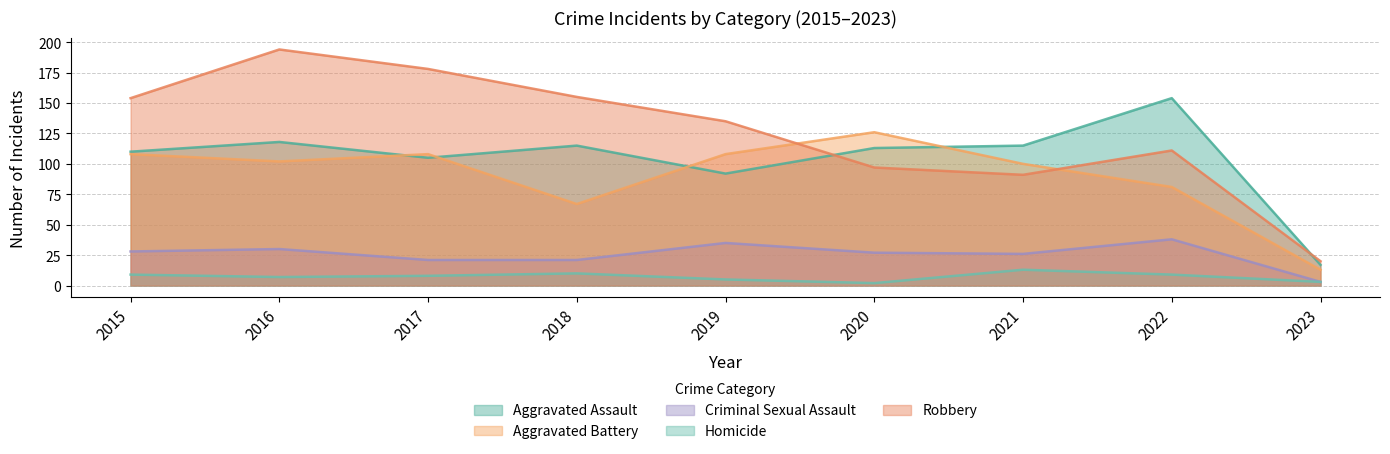

True or false: Aggravated Assault and Homicide cross at least once.

False